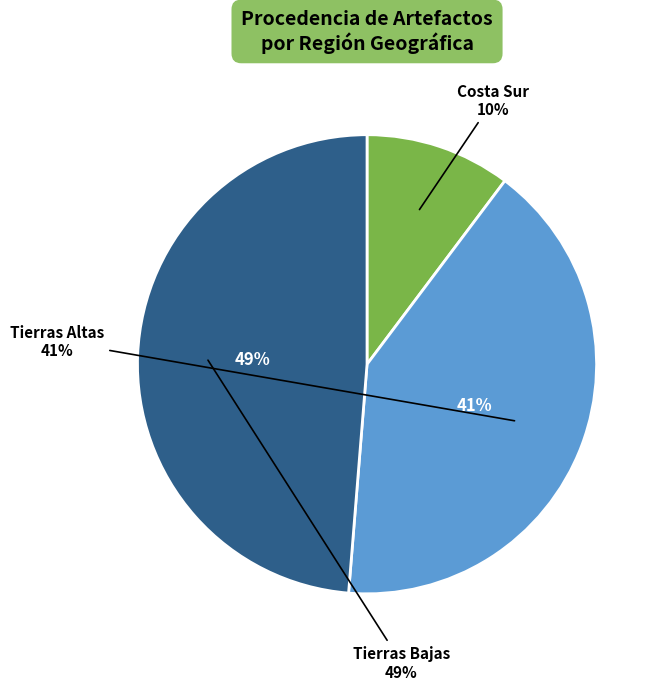

How many slices are in this pie chart?

3